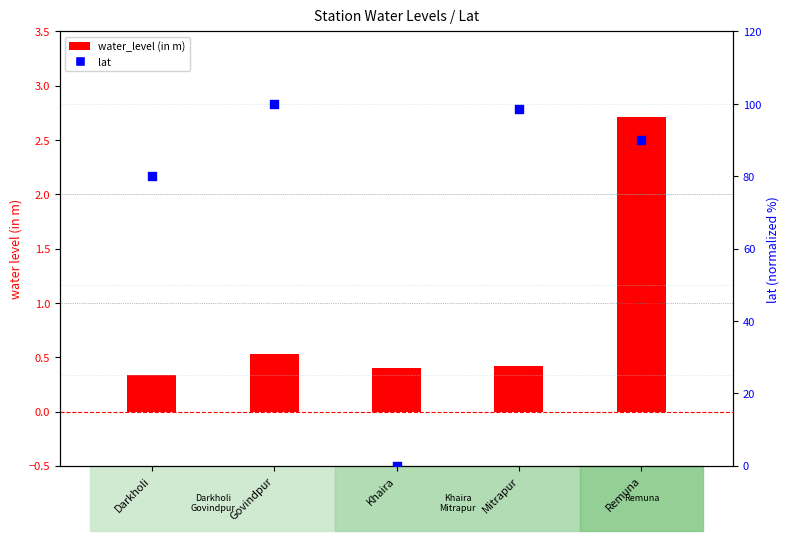

What is the total value across all series at Mitrapur?

99.1